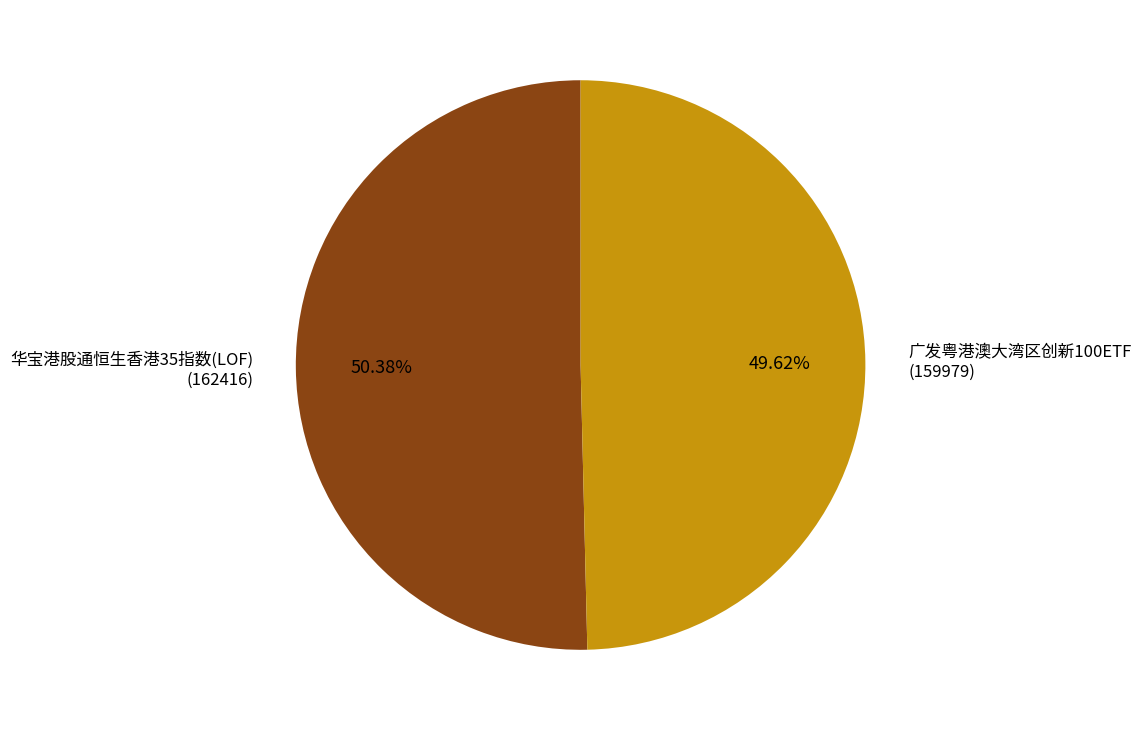

Combined, do 广发粤港澳大湾区创新100ETF (159979) and 华宝港股通恒生香港35指数(LOF) (162416) account for over 50%?

Yes